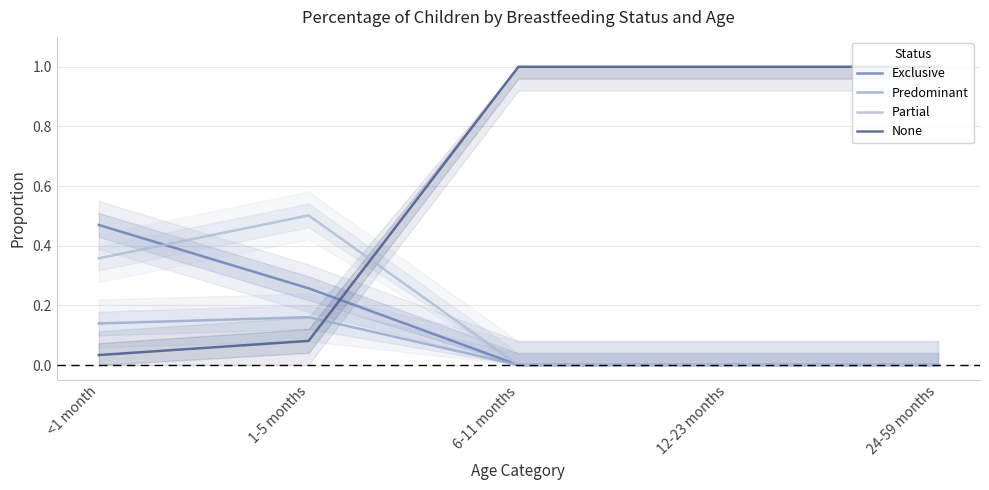

Rank the series by their maximum value, from lowest to highest.

Predominant, Exclusive, Partial, None